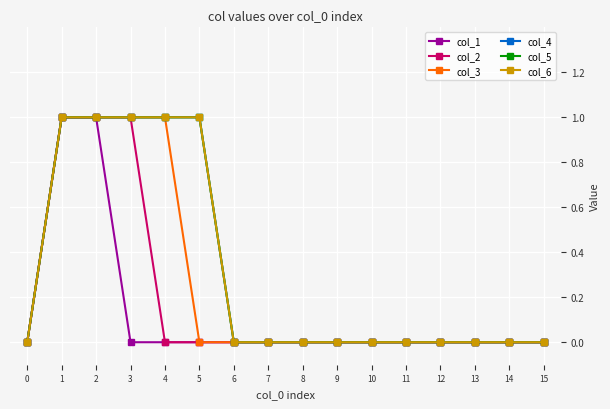

True or false: col_5 has more than 2 interior local peaks.

False